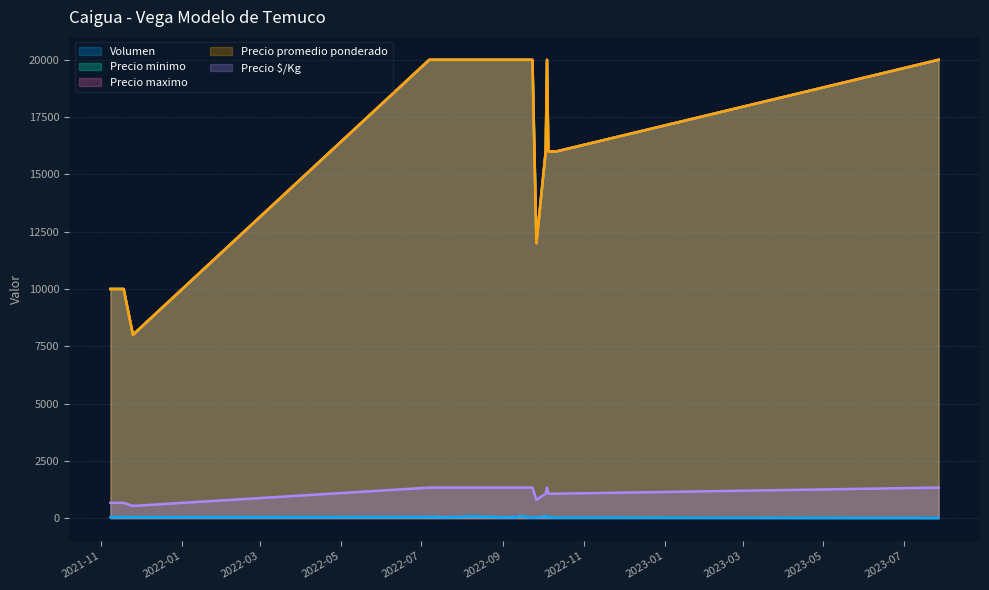

What are all the series names shown in the legend?

Volumen, Precio minimo, Precio maximo, Precio promedio ponderado, Precio $/Kg